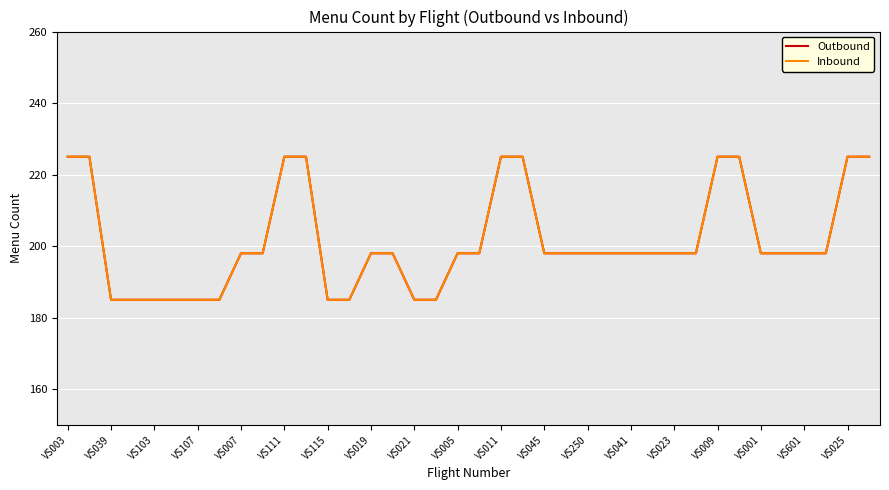

What is the value of the Inbound point at the 11th from the left?

225